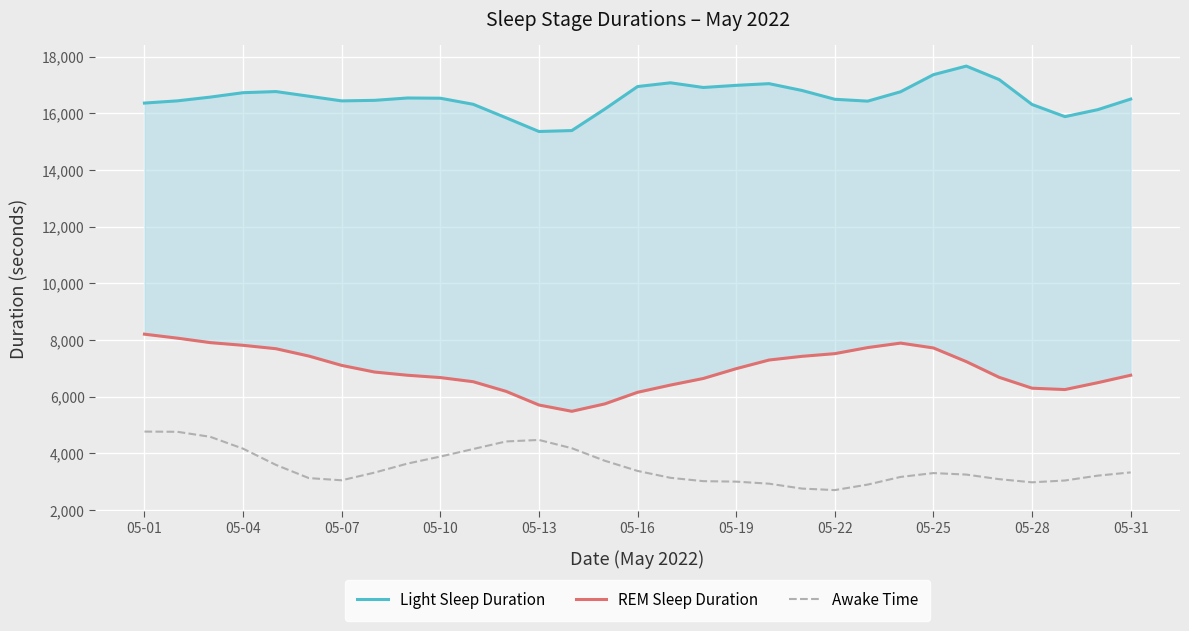

What are all the series names shown in the legend?

Light Sleep Duration, REM Sleep Duration, Awake Time